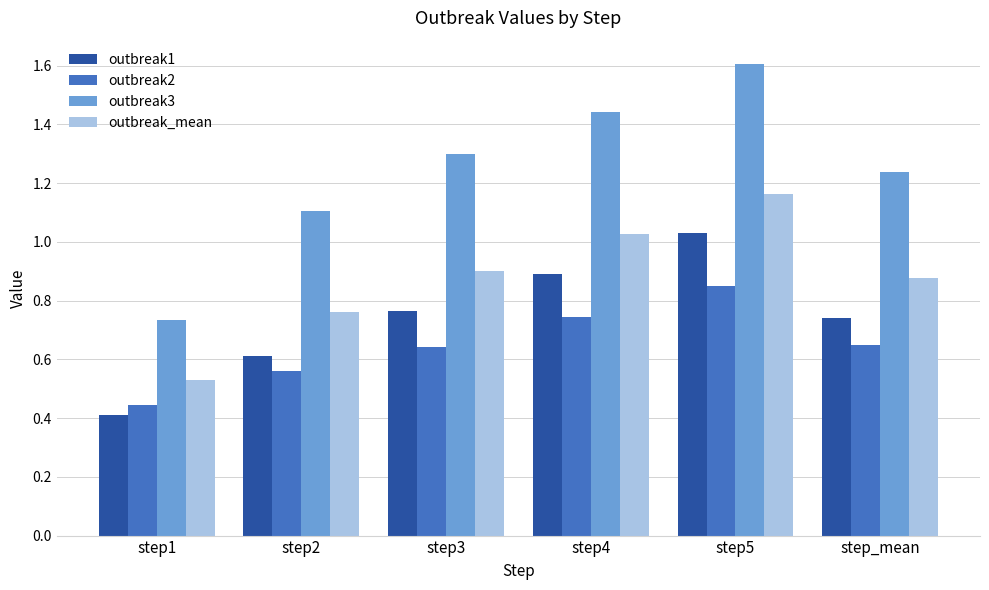

What position from the right is step2?

5